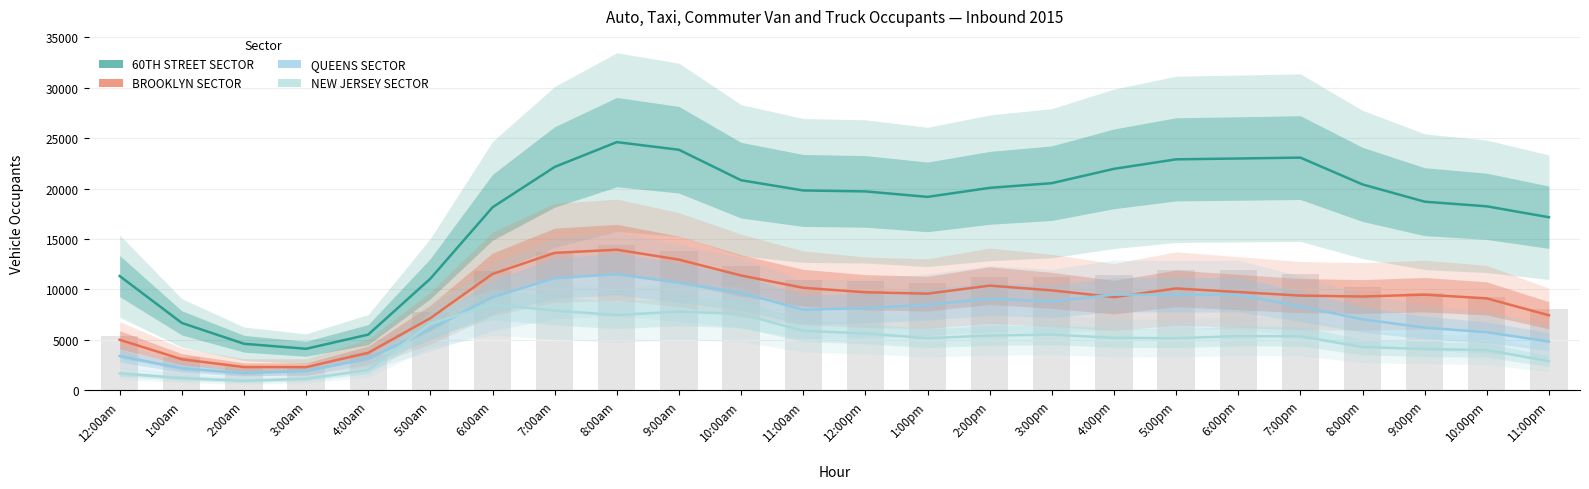

What is the total value across all series at 7:00pm?

46114